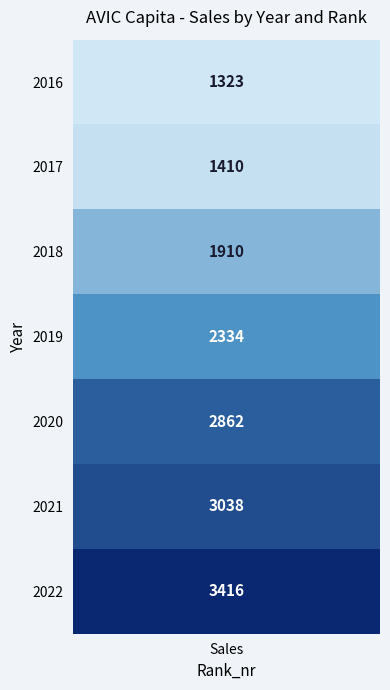

Between 2021 and 2018, which is larger?

2021